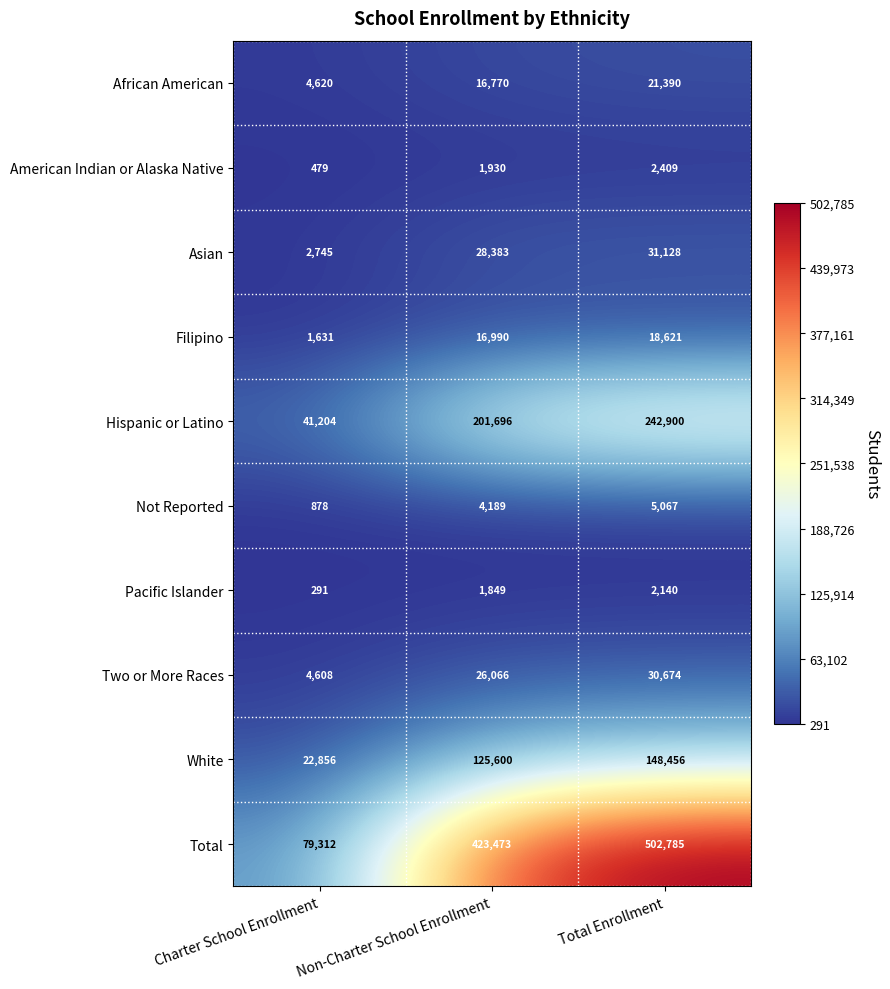

Reading left to right, what are all the values shown in this chart?

African American: 4620	16770	21390
American Indian or Alaska Native: 479	1930	2409
Asian: 2745	28383	31128
Filipino: 1631	16990	18621
Hispanic or Latino: 41204	201696	242900
Not Reported: 878	4189	5067
Pacific Islander: 291	1849	2140
Two or More Races: 4608	26066	30674
White: 22856	125600	148456
Total: 79312	423473	502785